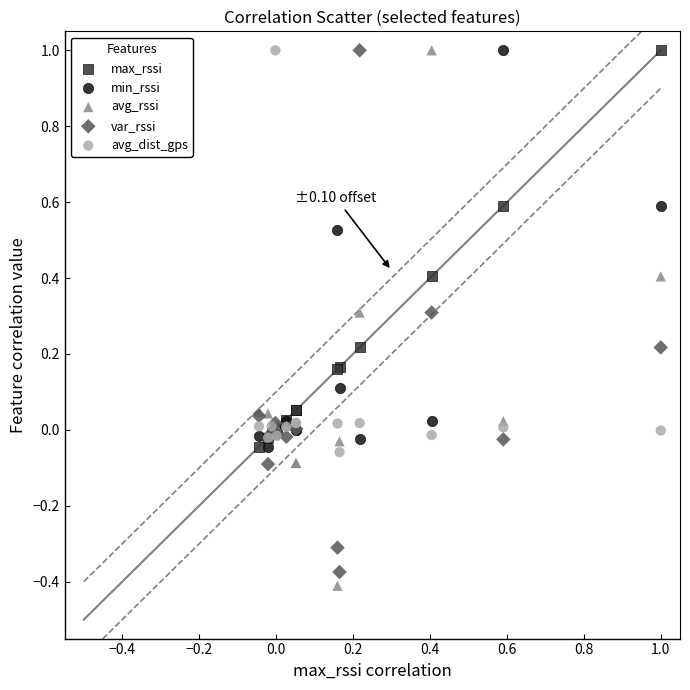

What is the X range (max minus min) for the scatter plot?

1.0